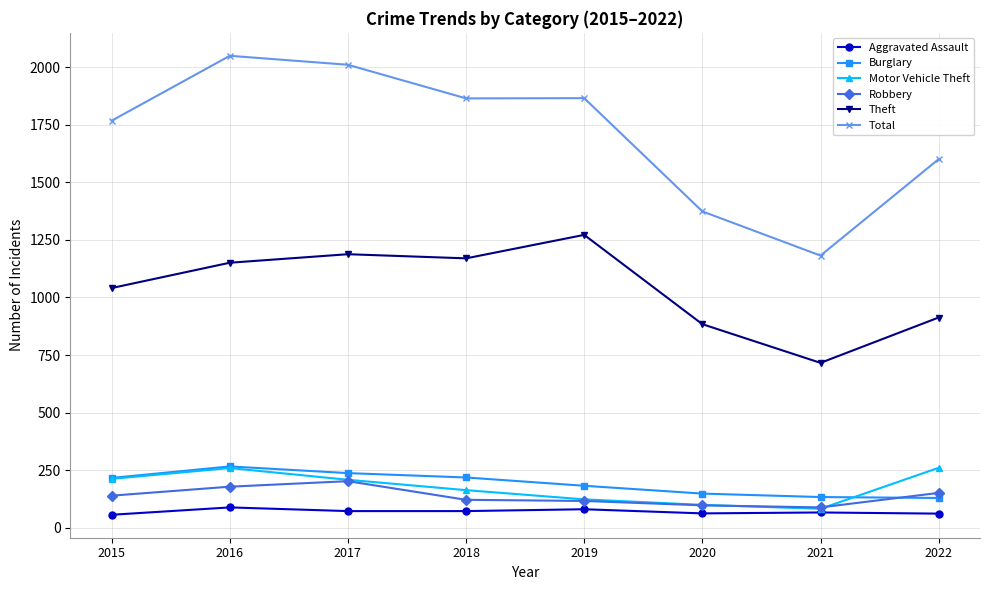

Does the chart display data point markers on the line(s)?

Yes